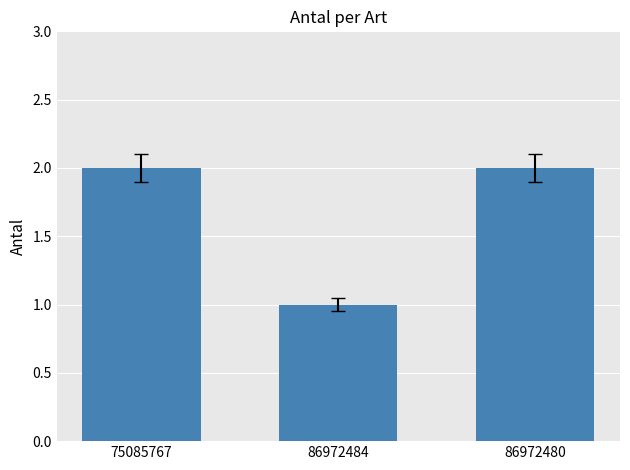

Reading left to right, list all the values displayed in this chart.

75085767=2	86972484=1	86972480=2